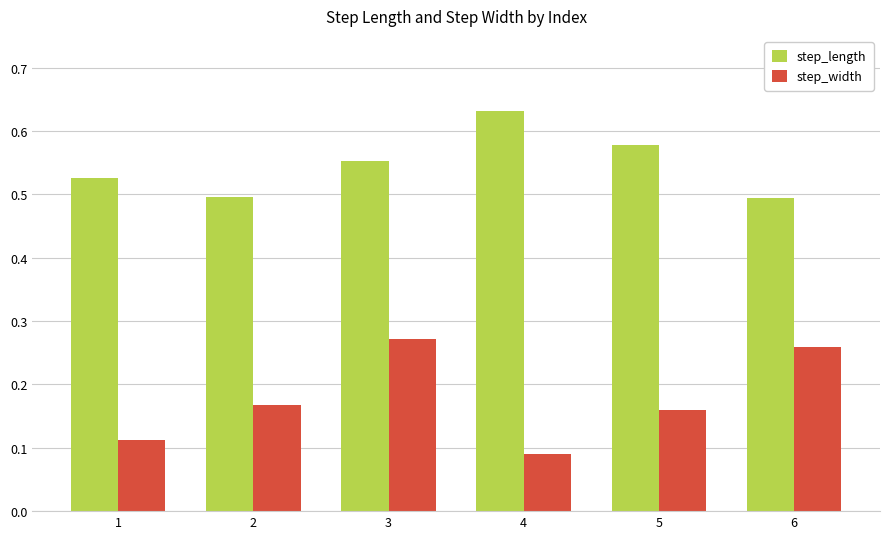

Rank the series by their maximum value, from highest to lowest.

step_length, step_width